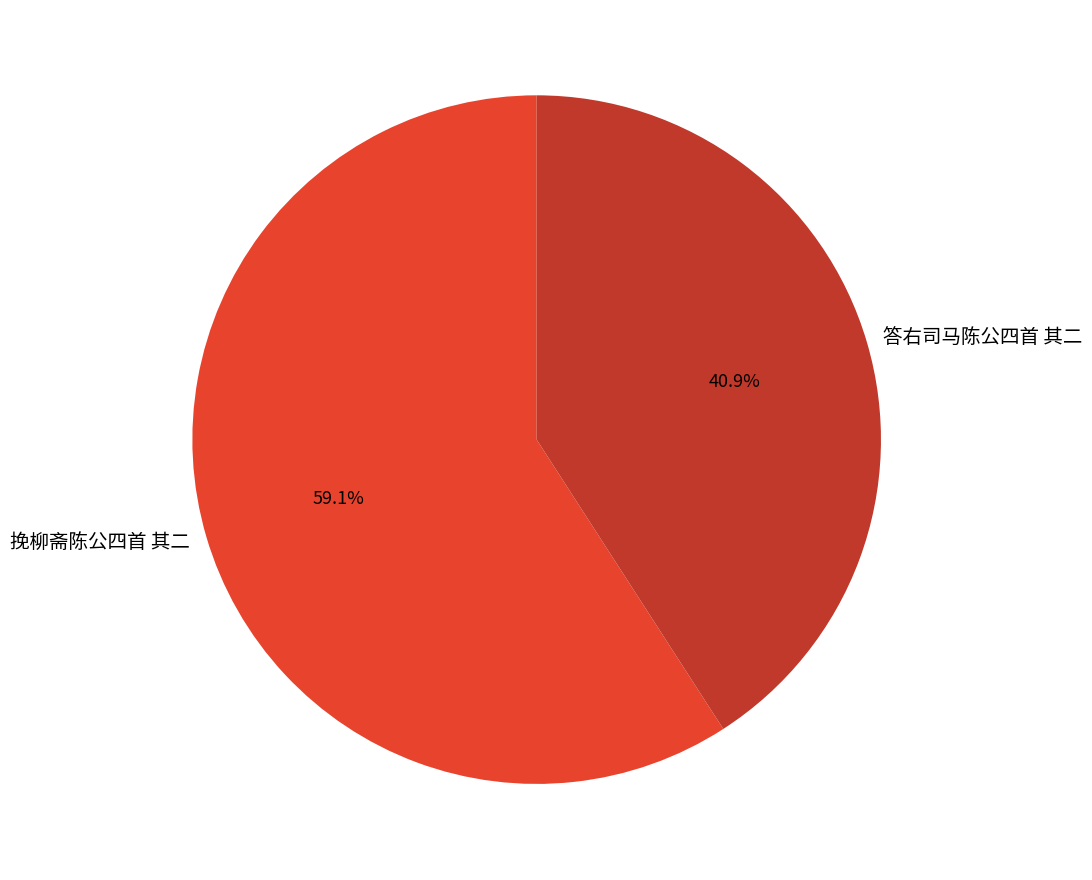

To the nearest percent, what is the average slice percentage?

50%